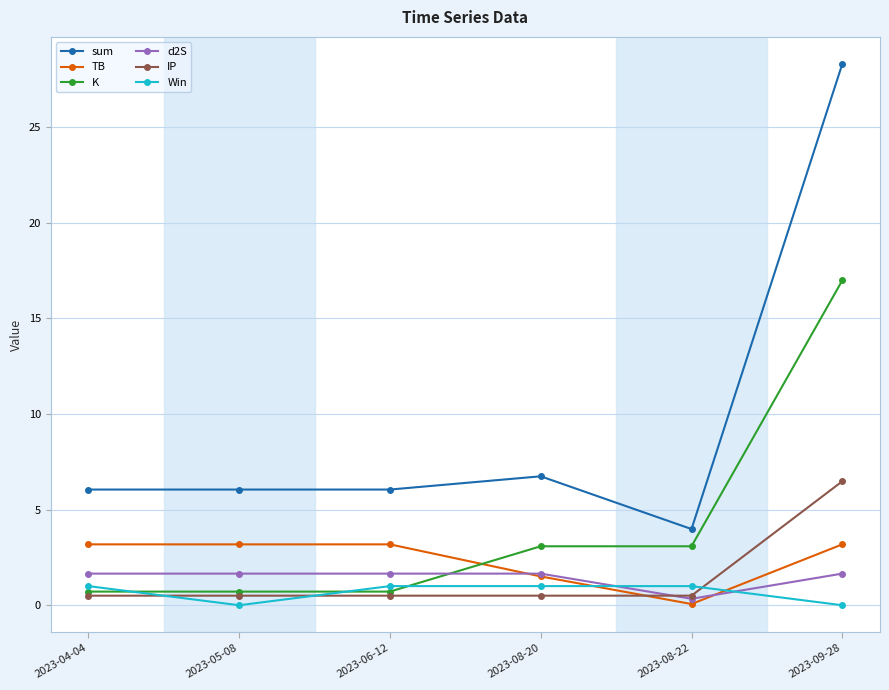

Which series changed the most between 2023-08-20 and 2023-09-28?

sum